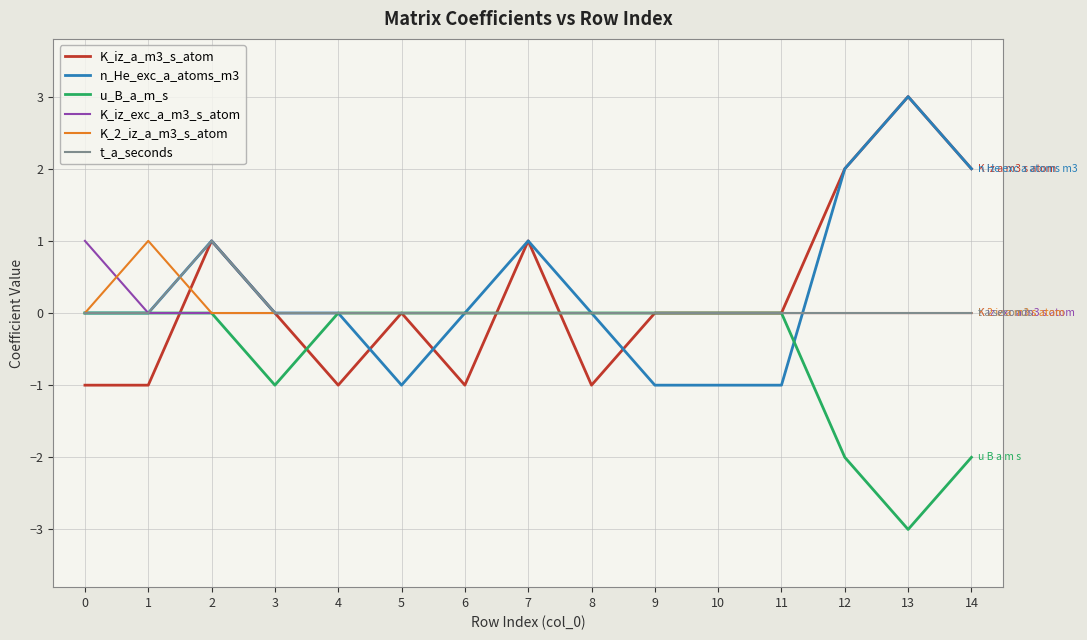

Which series has the largest total across all categories?

n_He_exc_a_atoms_m3